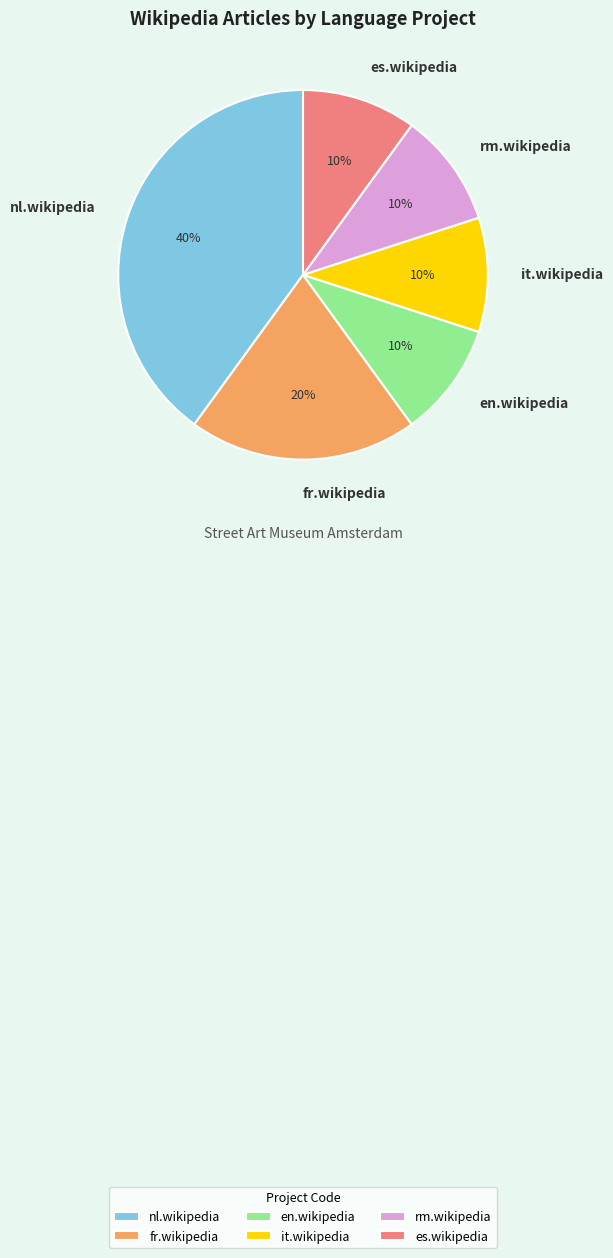

To the nearest percent, what is the difference between the largest and smallest slice percentages?

30%